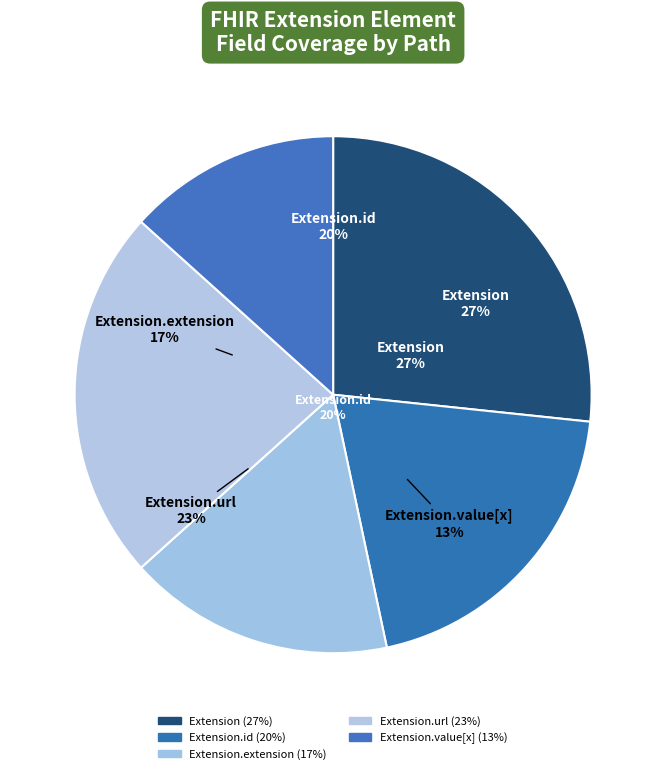

To the nearest percent, what is the average slice percentage?

20%